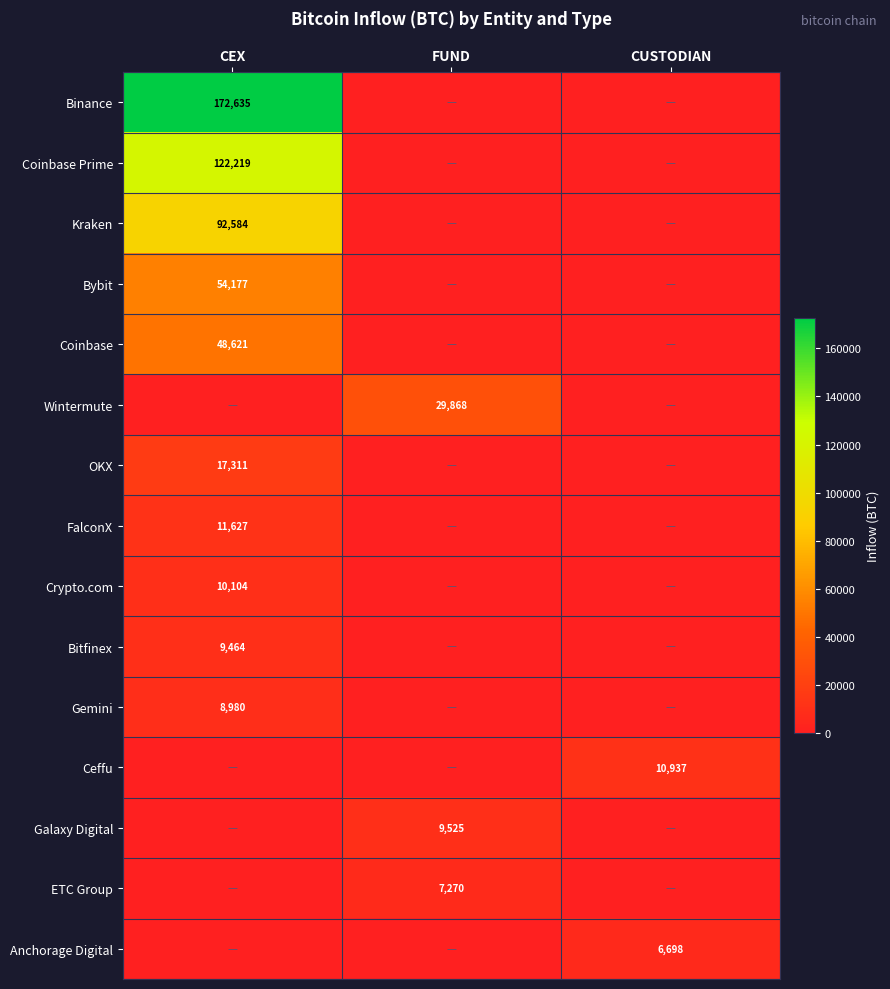

Is it true that Galaxy Digital equals 9525 at FUND?

True